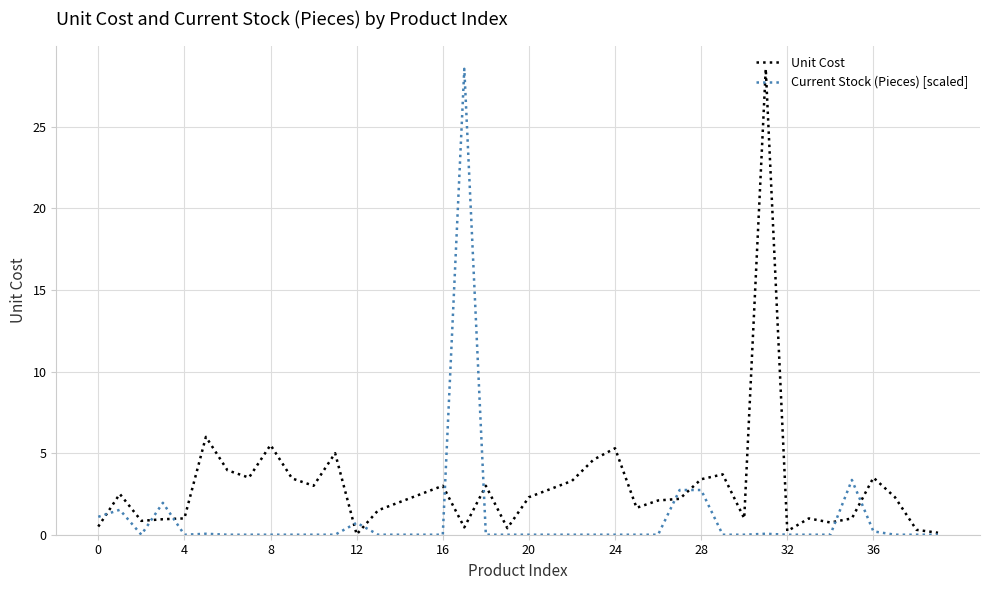

Which series has the largest total across all categories?

Unit Cost